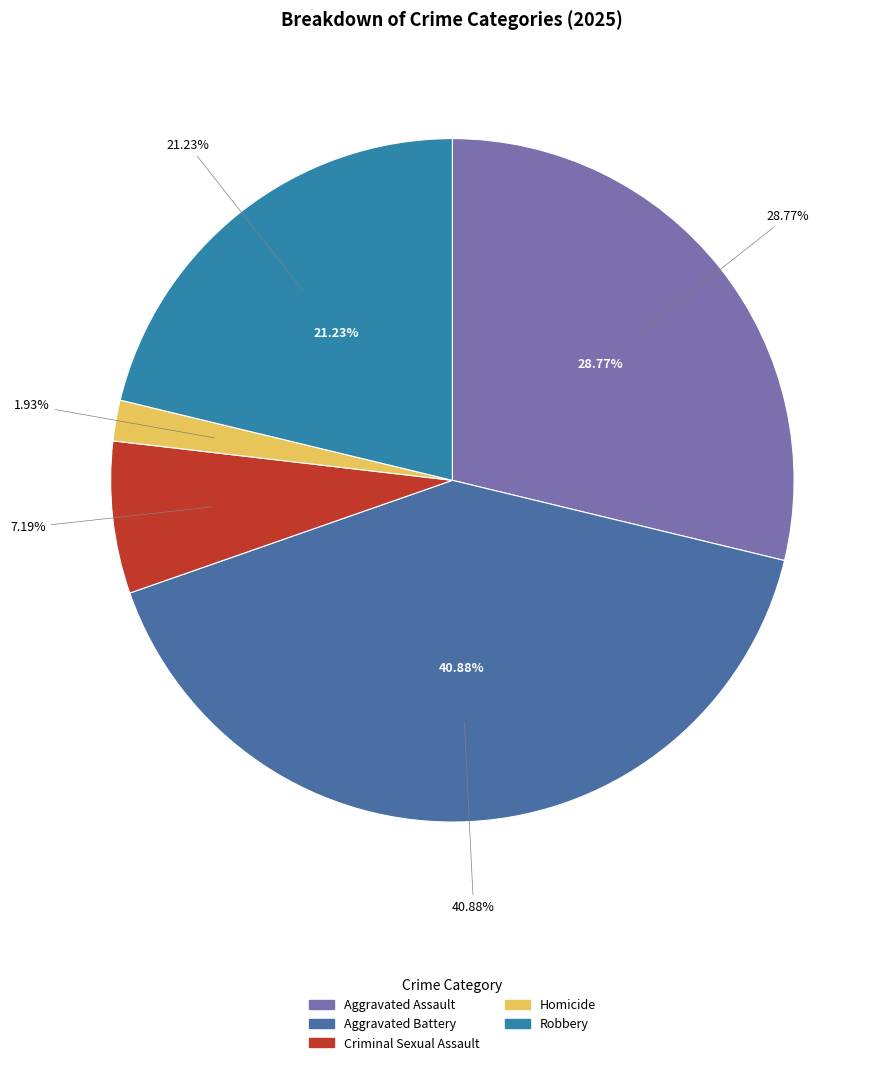

True or false: Robbery accounts for 33% of the total.

False